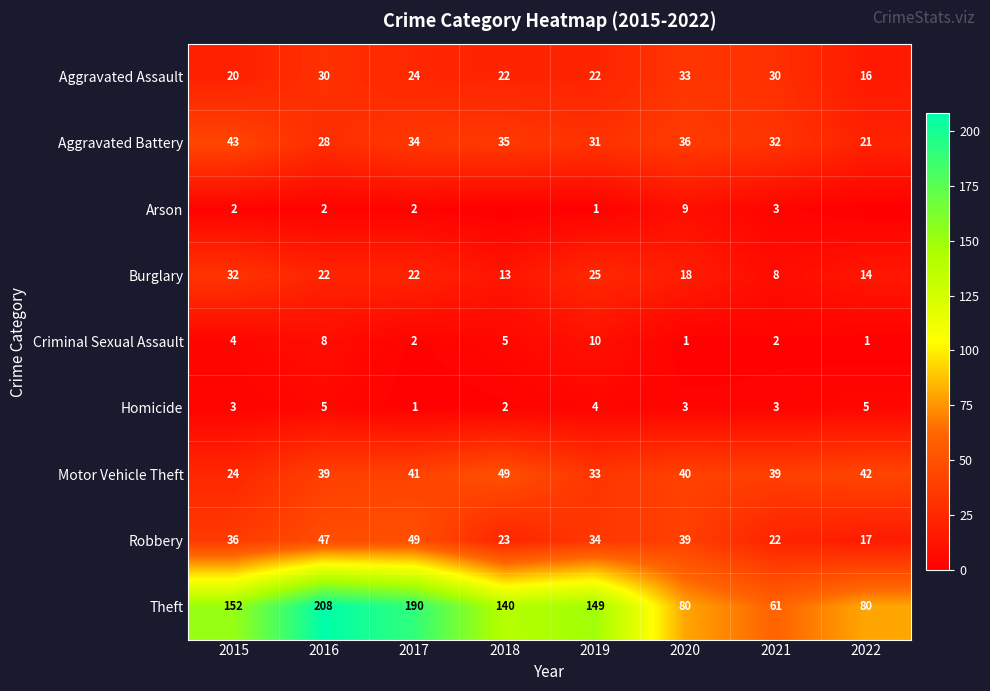

What is the total value across all series at 2021?

200